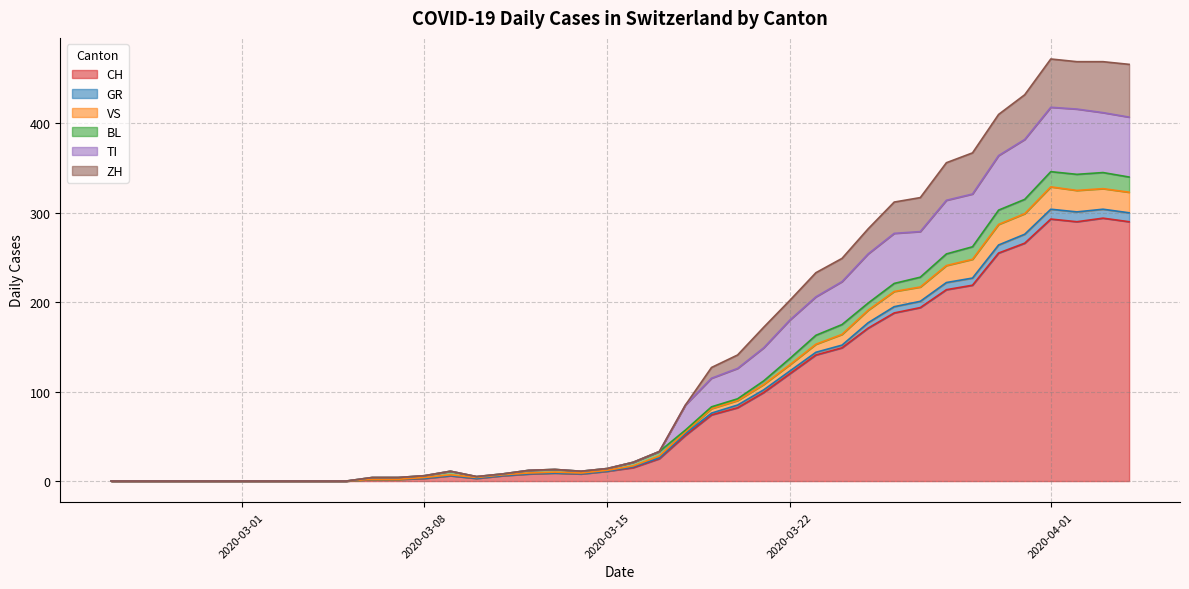

Is it true that ZH equals 2 at 2020-03-07?

False